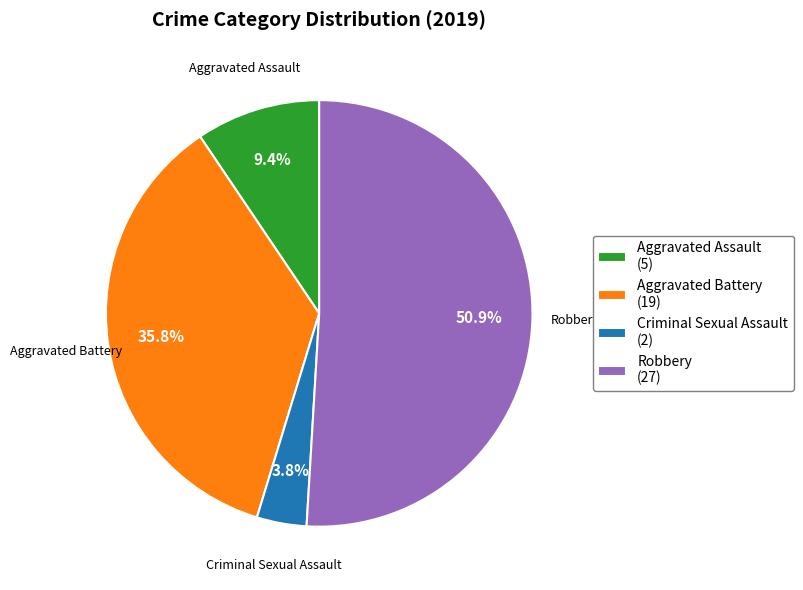

Which has a higher value, Aggravated Assault (5) or Criminal Sexual Assault (2)?

Aggravated Assault (5)